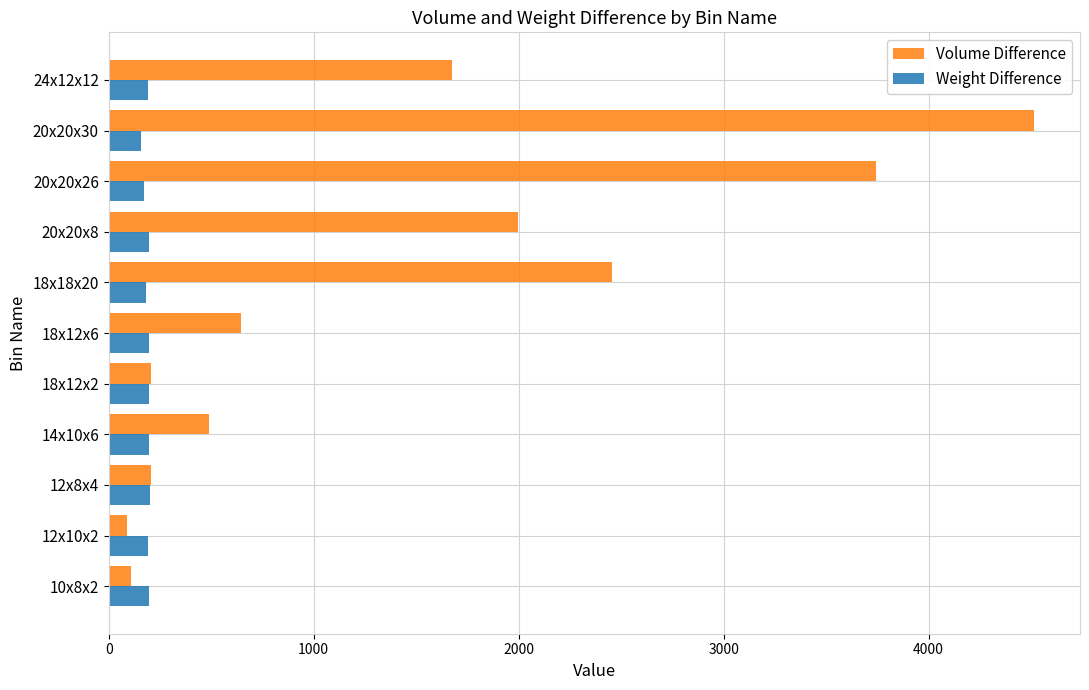

Which label corresponds to the largest value in the chart?

20x20x30